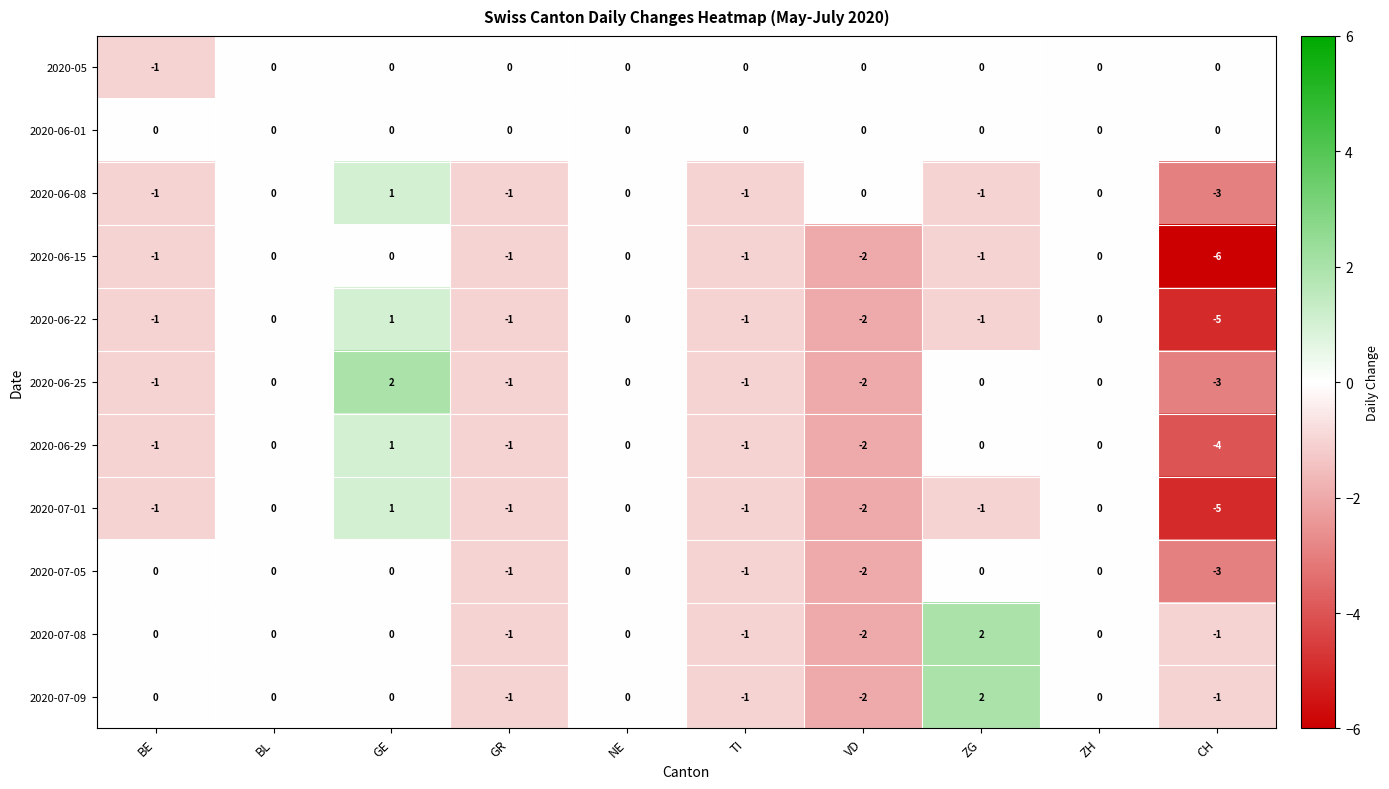

What is the total value across all series at CH?

-31